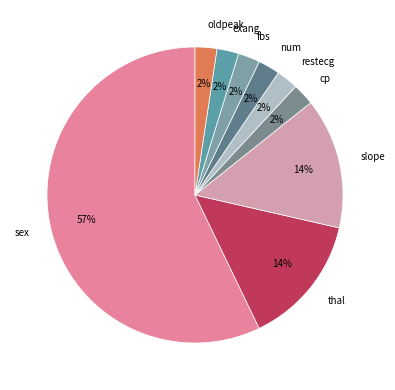

Do thal and num together represent more than half of the pie?

No